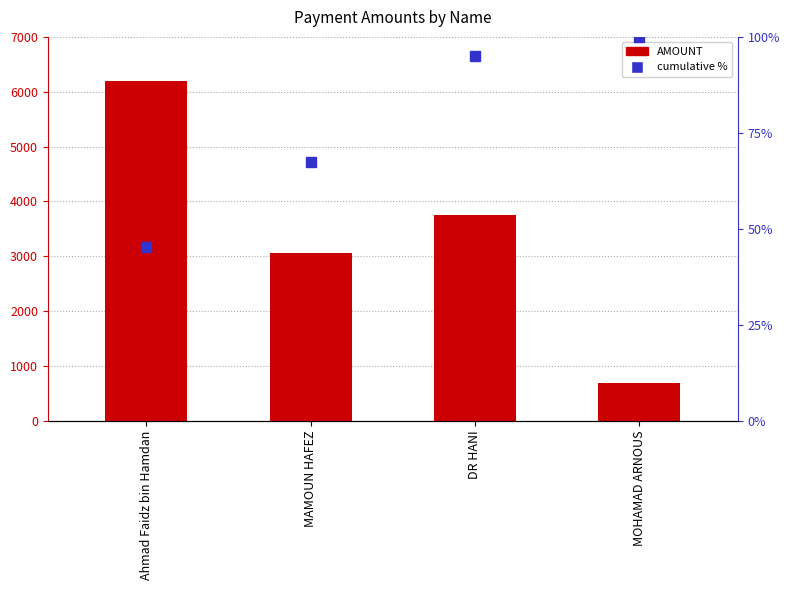

What are all the series names shown in the legend?

AMOUNT, cumulative %